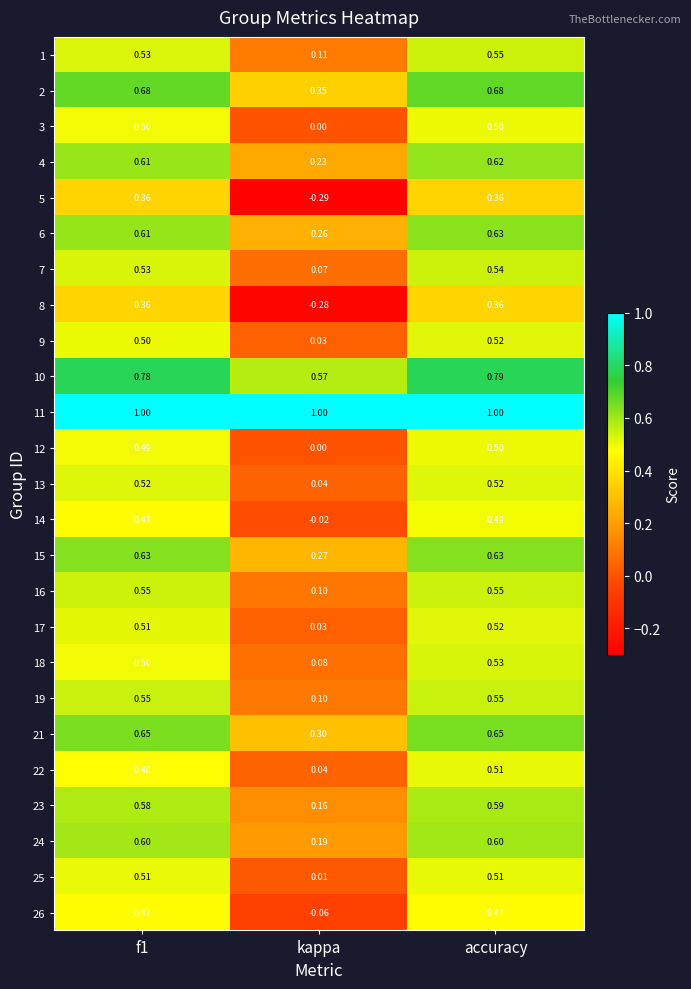

At how many categories does at least one series exceed 0?

3